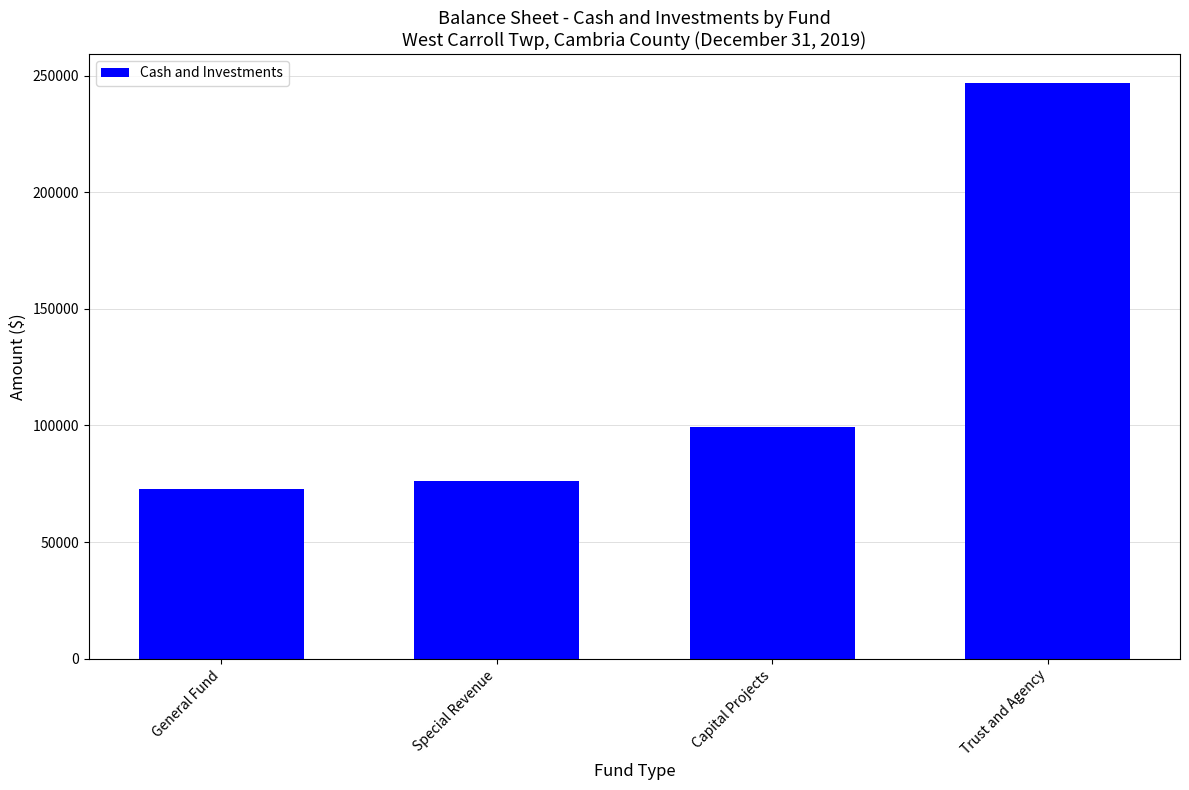

What is the difference between the maximum and second lowest values?

170793